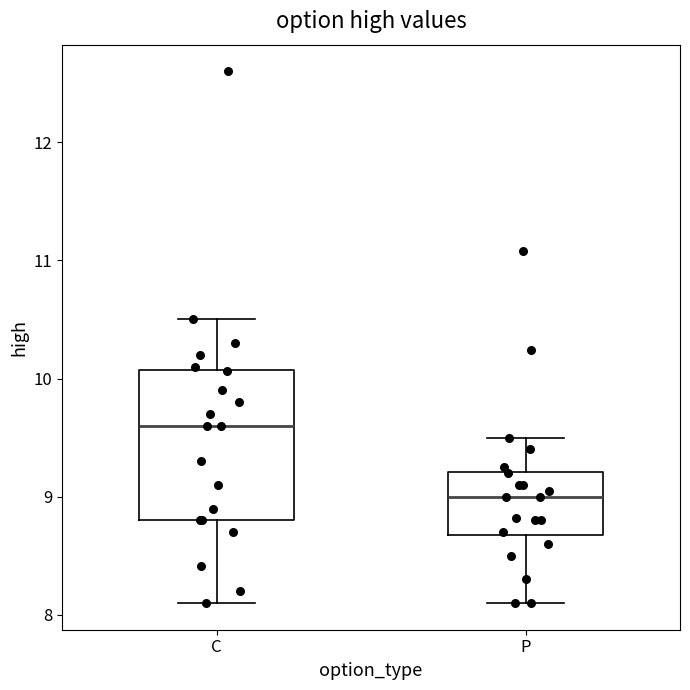

Comparing the boxes themselves (not the whiskers), which one is the tallest?

C